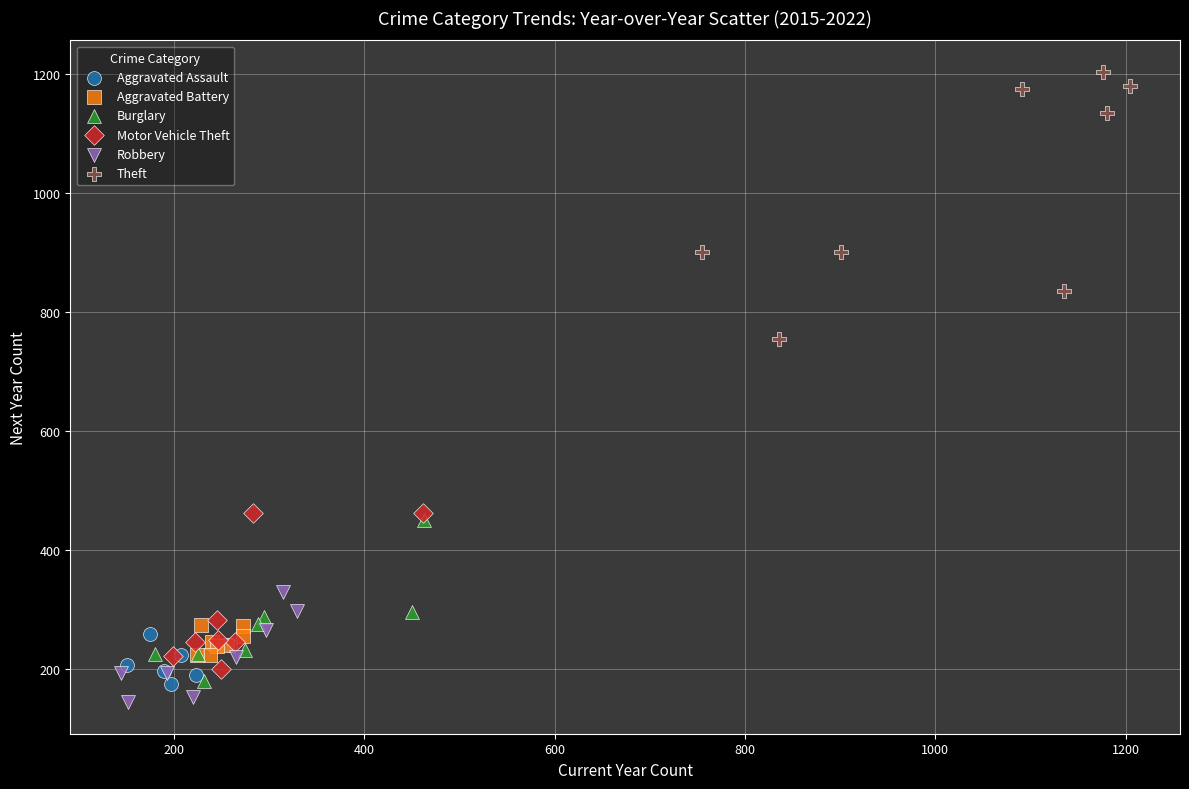

Which series contains the lowest Y value?

Robbery